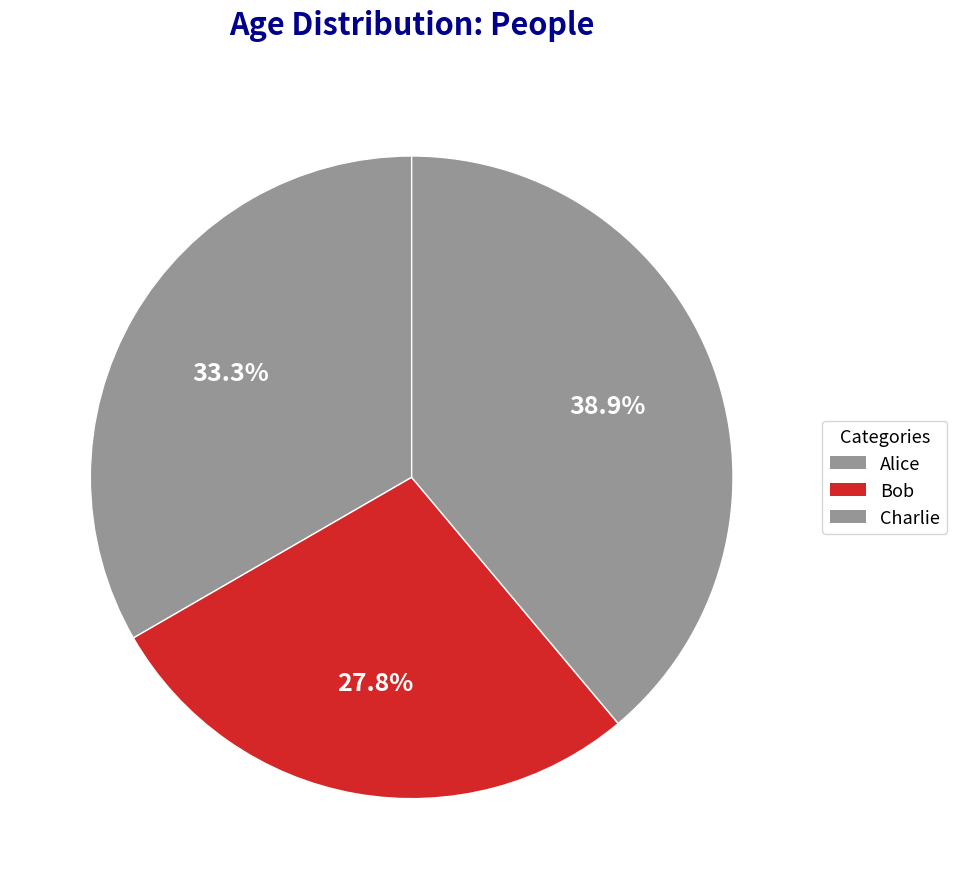

How many segments does this pie chart have?

3